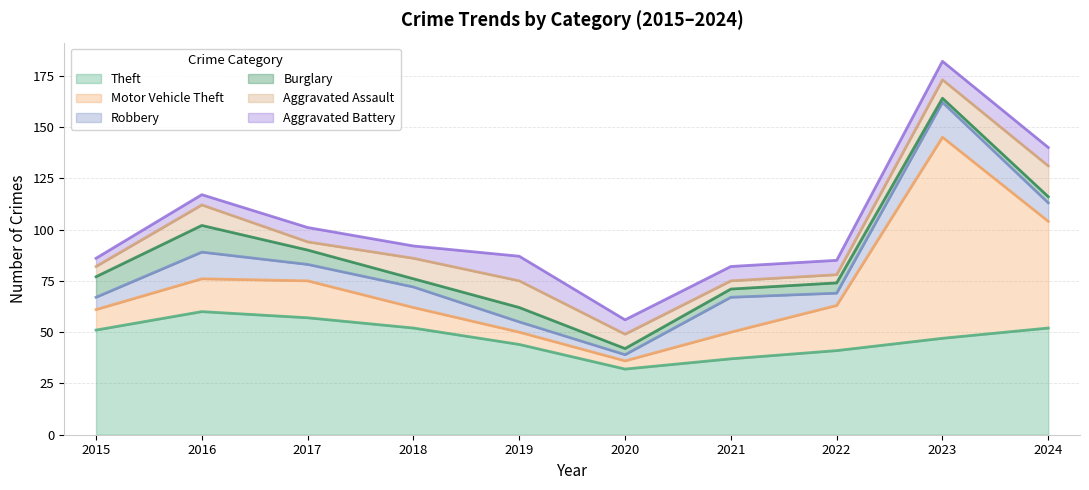

Reading right to left, extract all data points from this chart.

Theft: 52	47	41	37	32	44	52	57	60	51
Motor Vehicle Theft: 52	98	22	13	4	6	10	18	16	10
Robbery: 9	17	6	17	3	5	10	8	13	6
Burglary: 3	2	5	4	3	7	4	7	13	10
Aggravated Assault: 15	9	4	4	7	13	10	4	10	5
Aggravated Battery: 9	9	7	7	7	12	6	7	5	4